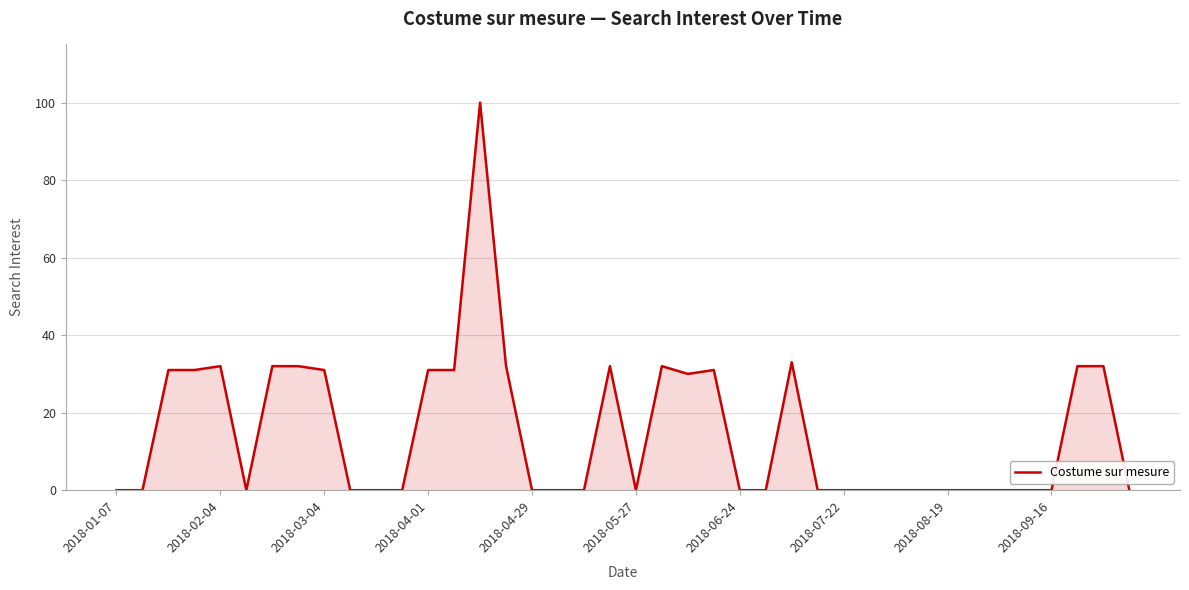

What is the greatest value displayed?

100